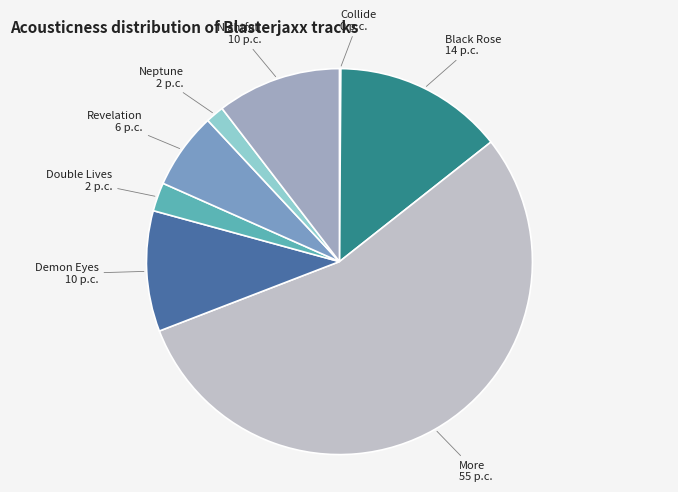

Do Double Lives and Revelation together represent more than half of the pie?

No